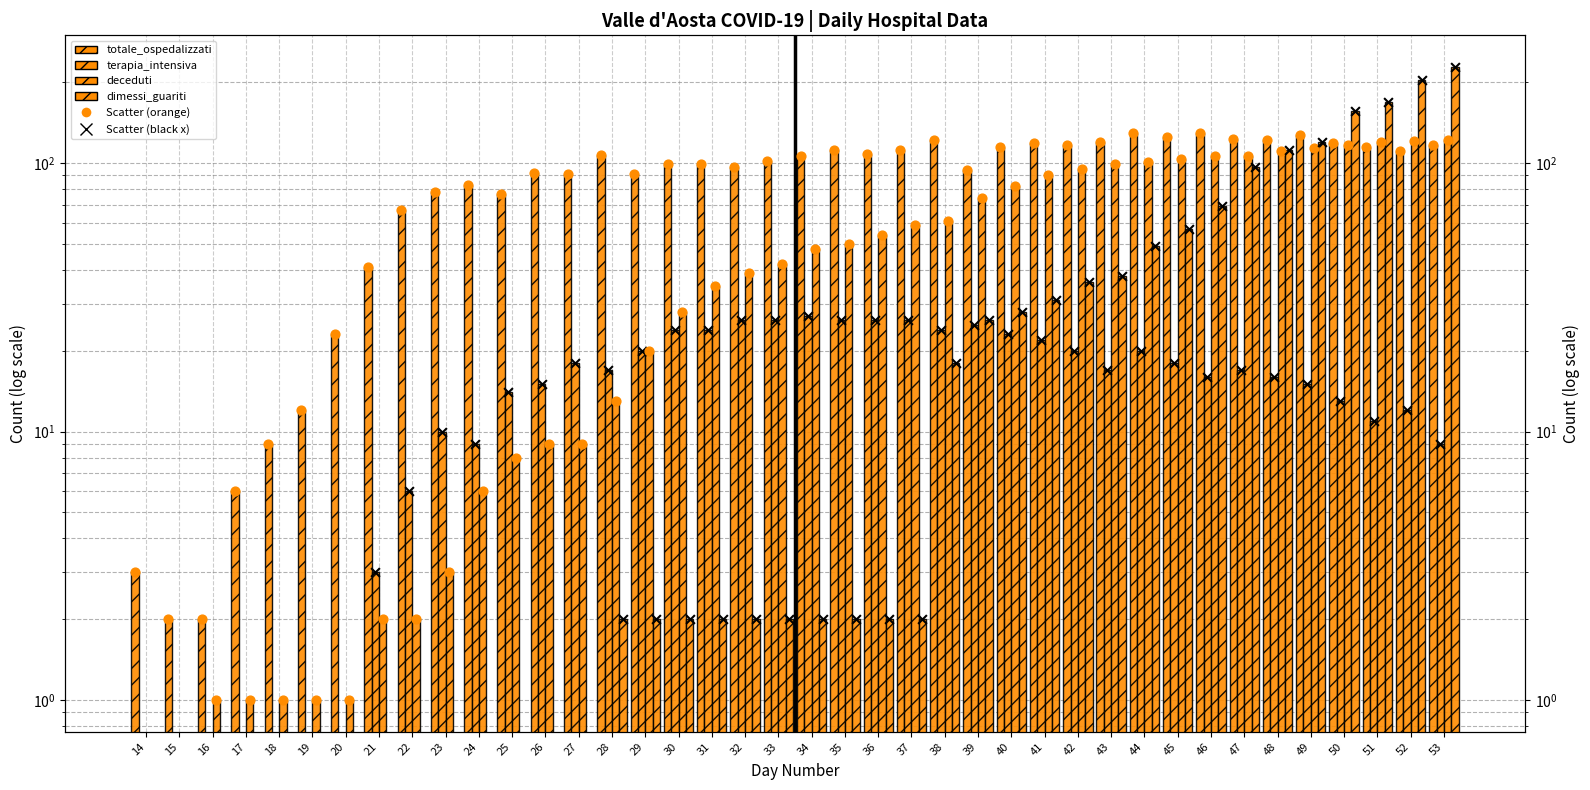

Which series has the largest Y range (max minus min)?

dimessi_guariti